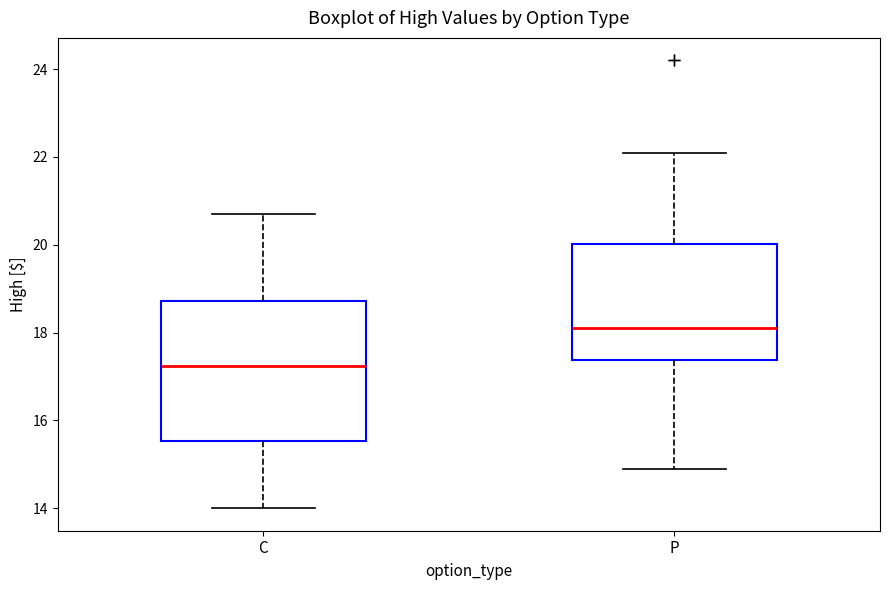

Which box has the highest median line?

P